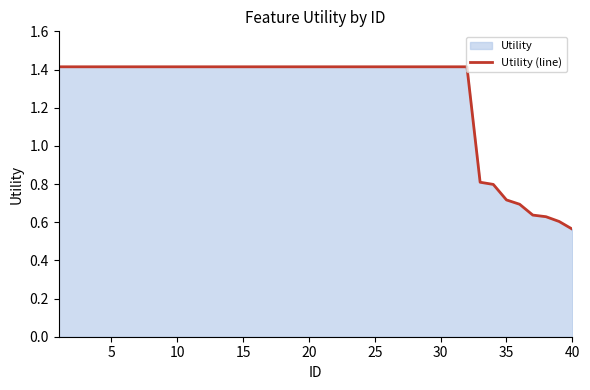

Where is the data nearest to the value 0?

40